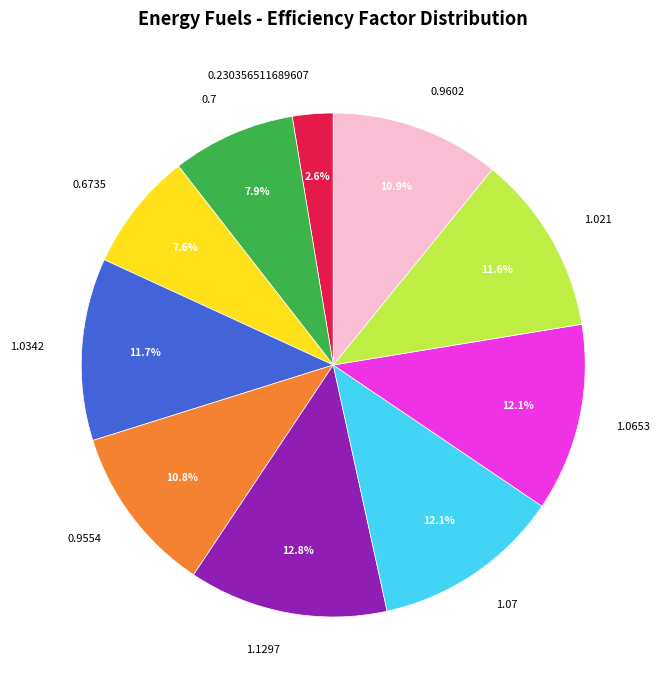

Is there any slice that represents more than half of the pie?

No